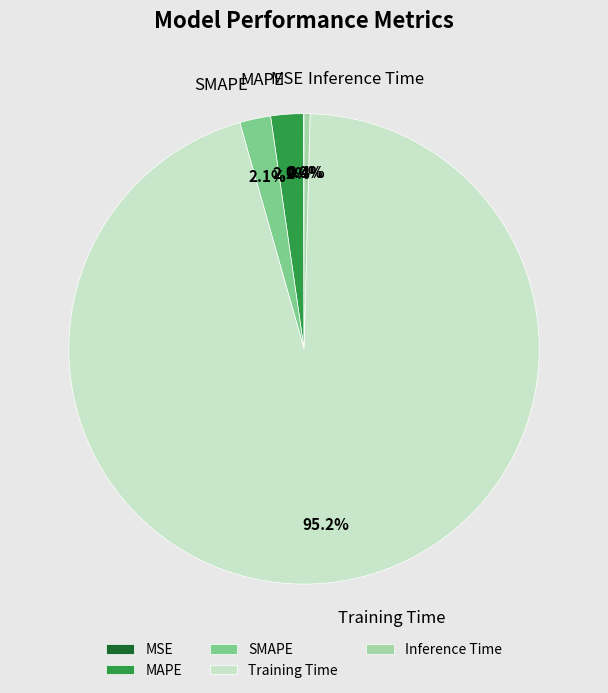

Combined, do Inference Time and Training Time account for over 50%?

Yes